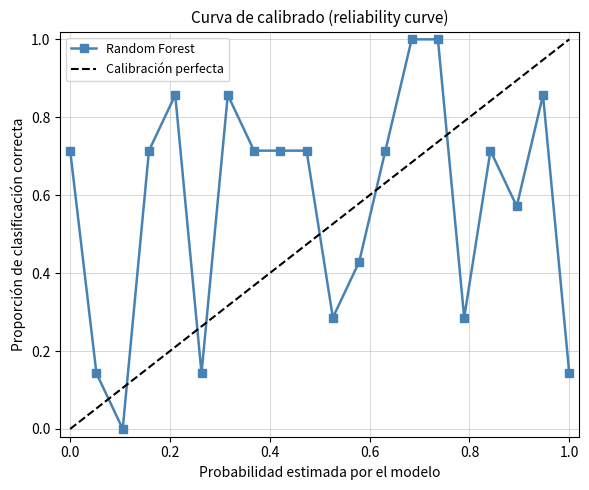

What is the highest value of the Random Forest series?

1.0